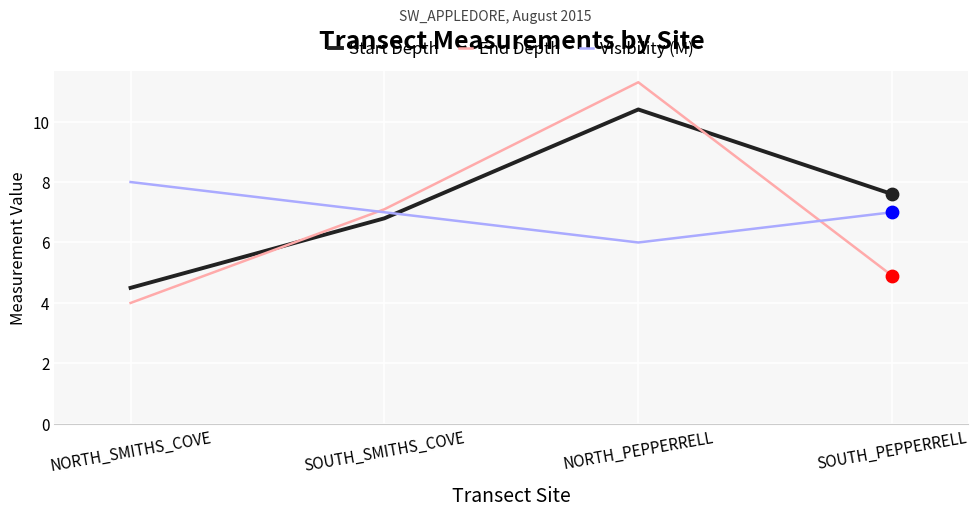

What is the total value across all series at SOUTH_PEPPERRELL?

19.5